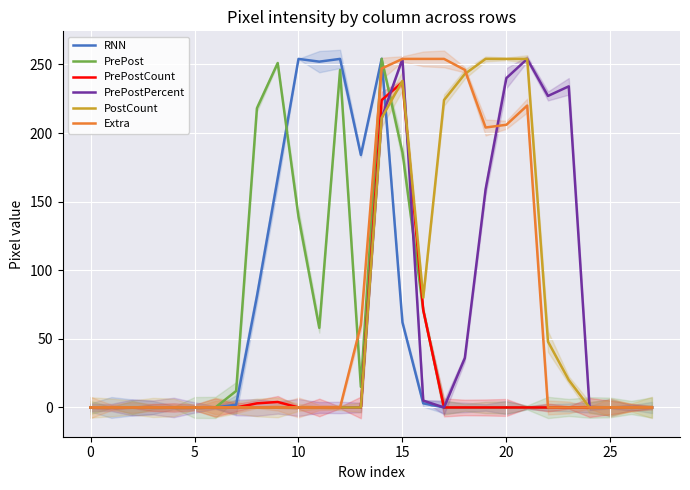

Where do RNN and PrePostCount first cross each other?

14 and 15